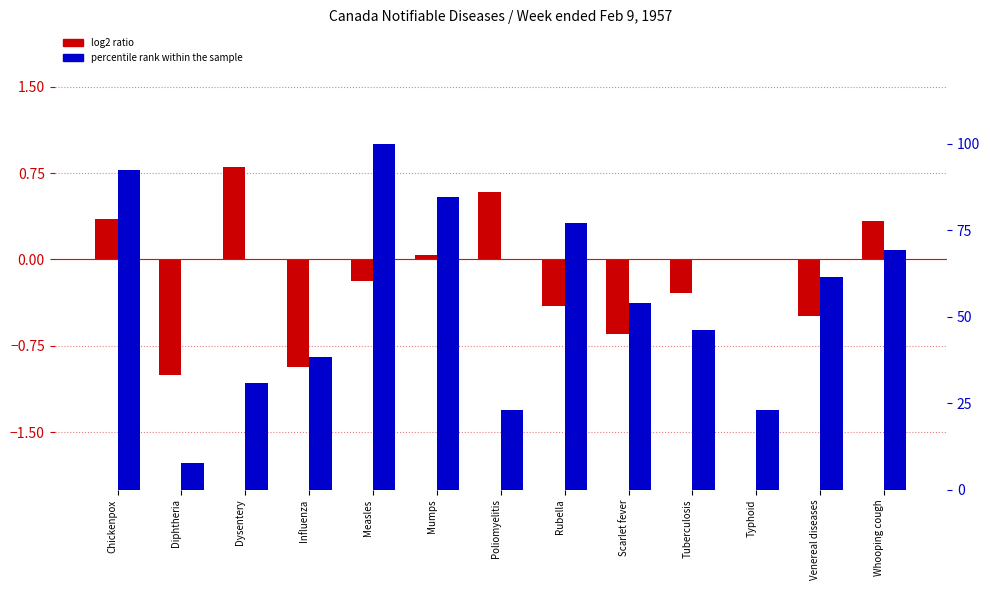

Does the chart contain stacked bars?

No